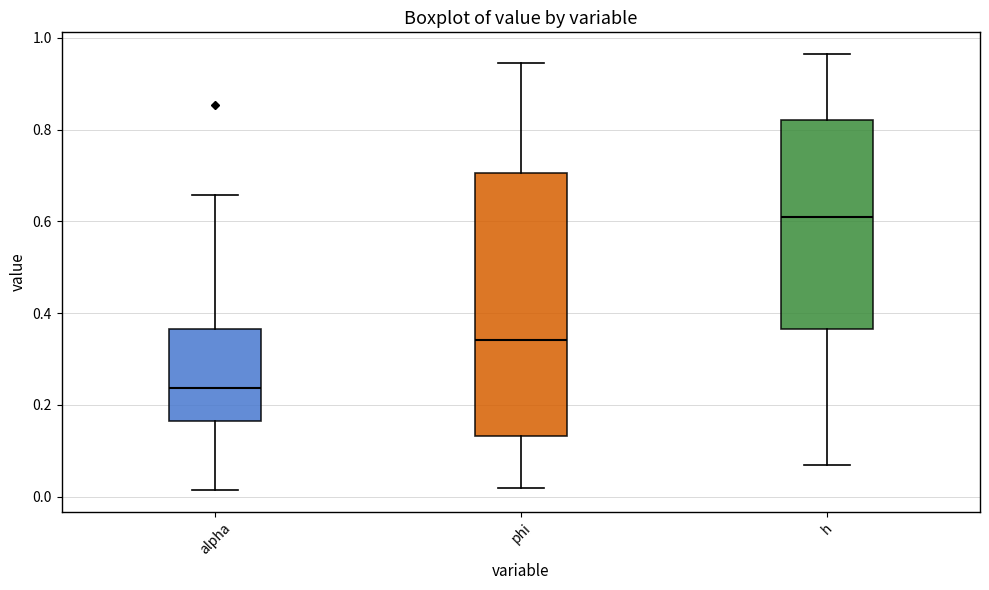

Where does the median line of the box for h sit on the y-axis? The values are not printed on the chart, so give them approximately, as read against the axis.

0.62